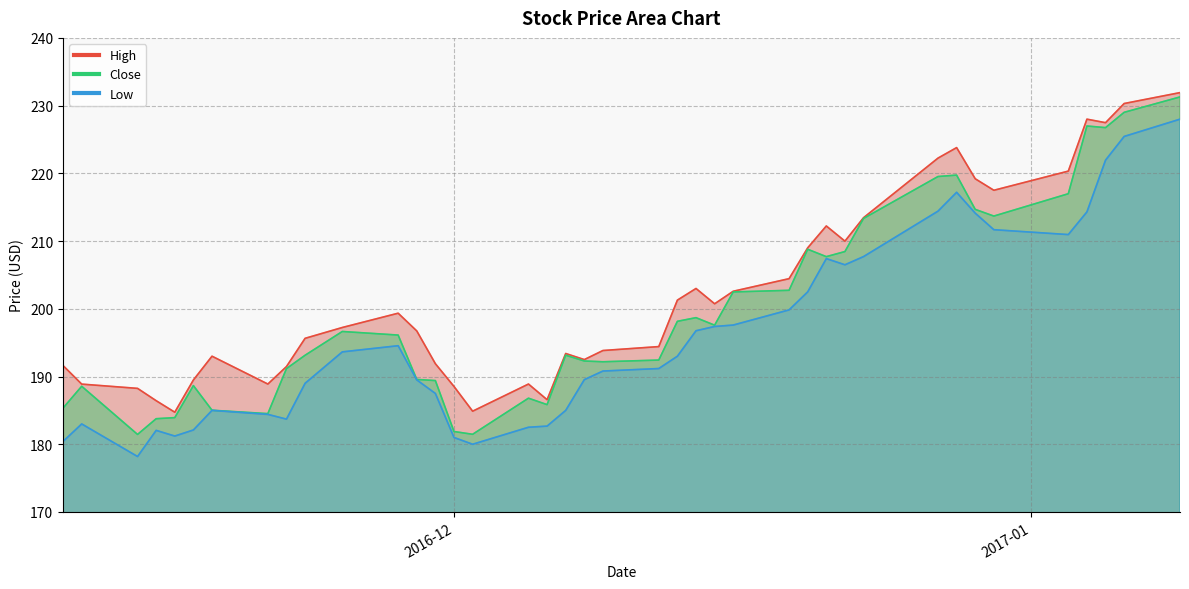

Reading right to left, transcribe all the data shown in this chart.

Close: 231.3	229.0	226.8	227.0	217.0	213.7	214.7	219.7	219.5	213.3	208.4	207.7	208.8	202.7	202.5	197.6	198.7	198.1	192.4	192.2	192.3	193.1	185.9	186.8	181.5	181.9	189.4	189.6	196.1	196.6	193.1	191.2	184.5	185.0	188.7	183.9	183.8	181.4	188.6	185.4
High: 231.9	230.3	227.5	228.0	220.3	217.5	219.2	223.8	222.2	213.4	210.0	212.2	209.0	204.4	202.6	200.7	203.0	201.3	194.4	193.8	192.5	193.4	186.6	188.9	184.9	188.5	191.9	196.7	199.4	197.2	195.6	191.5	188.9	193.0	189.5	184.7	186.4	188.2	188.9	191.6
Low: 228.0	225.4	221.9	214.3	211.0	211.7	214.1	217.2	214.4	207.7	206.5	207.4	202.5	199.8	197.6	197.4	196.8	193.0	191.2	190.8	189.5	185.0	182.7	182.5	180.0	181.0	187.5	189.5	194.6	193.6	189.0	183.7	184.4	185.0	182.1	181.2	182.1	178.2	183.0	180.4